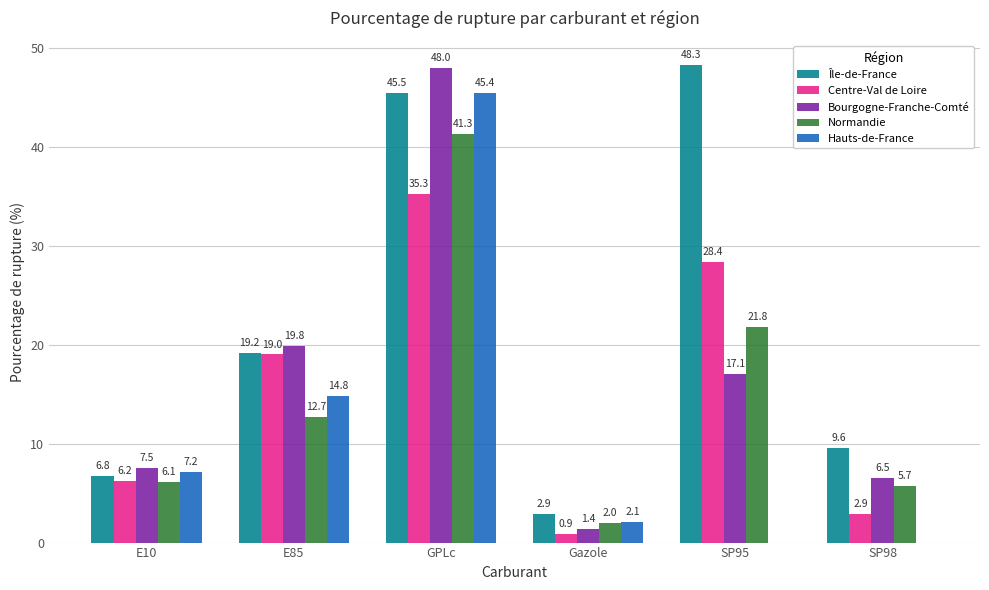

Where does the Île-de-France series first go above 19?

E85